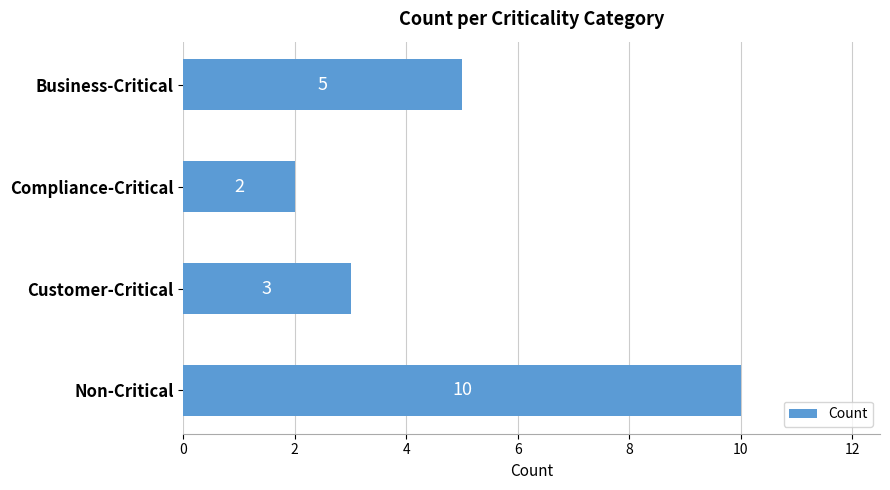

How many series are shown in this chart?

1